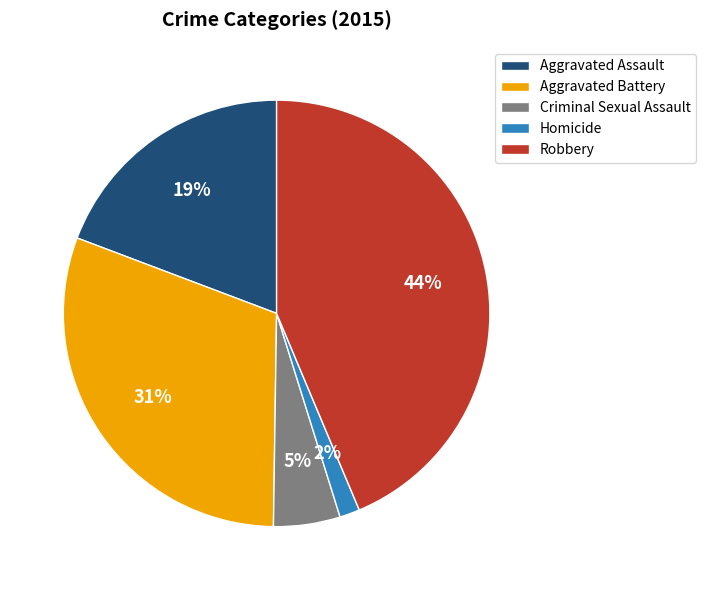

What is the smallest slice in the pie chart?

Homicide